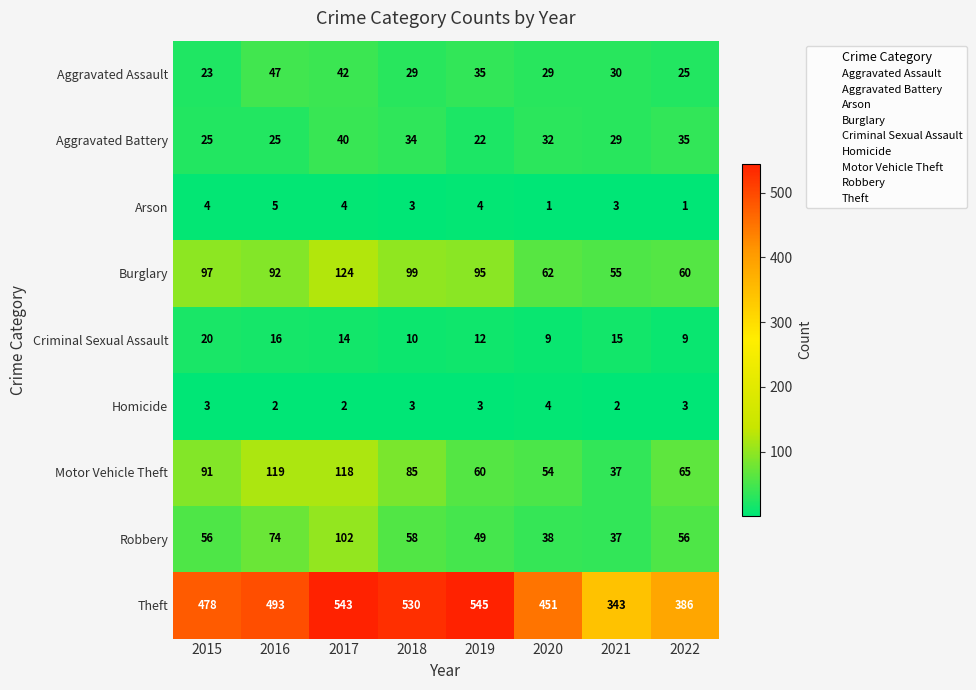

At how many categories does at least one series exceed 367?

7